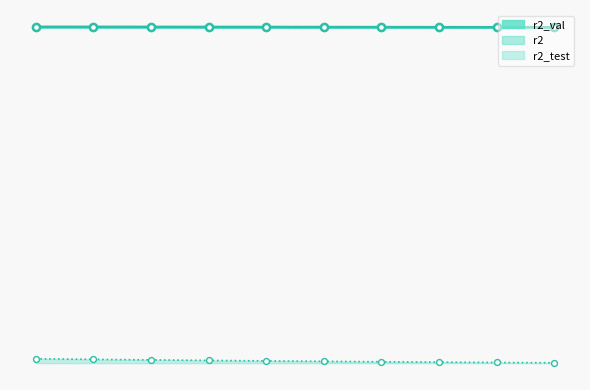

Which series has the largest total across all categories?

r2